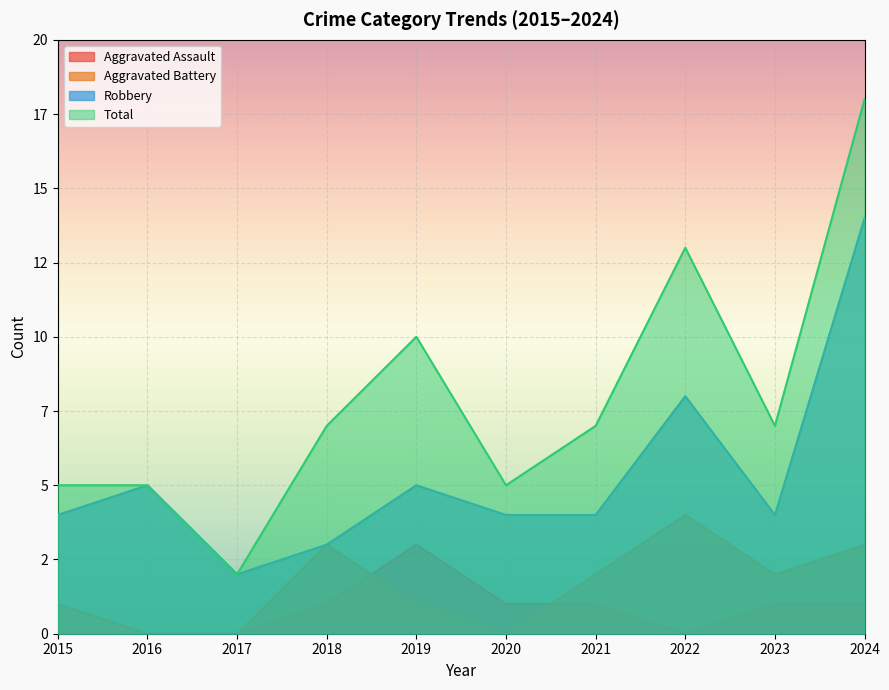

Reading right to left, list all the values displayed in this chart.

Aggravated Assault: 2024=1	2023=1	2022=0	2021=1	2020=1	2019=3	2018=1	2017=0	2016=0	2015=0
Aggravated Battery: 2024=3	2023=2	2022=4	2021=2	2020=0	2019=1	2018=3	2017=0	2016=0	2015=1
Robbery: 2024=14	2023=4	2022=8	2021=4	2020=4	2019=5	2018=3	2017=2	2016=5	2015=4
Total: 2024=18	2023=7	2022=13	2021=7	2020=5	2019=10	2018=7	2017=2	2016=5	2015=5